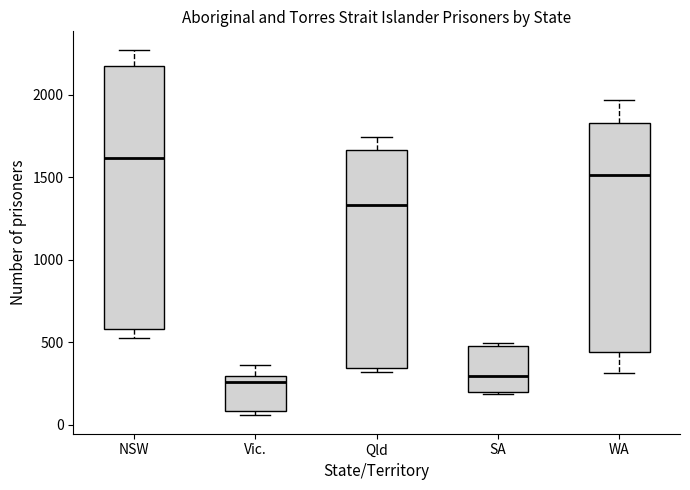

Where is the upper edge of the box for NSW on the y-axis? The values are not printed on the chart, so give them approximately, as read against the axis.

2150